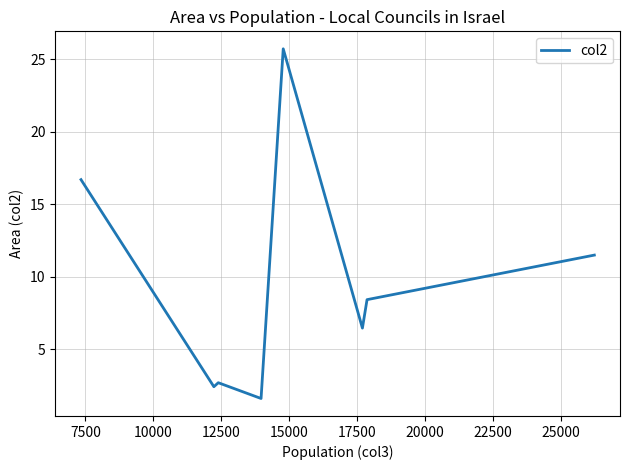

True or false: there are more than 2 points higher than both neighbors.

False